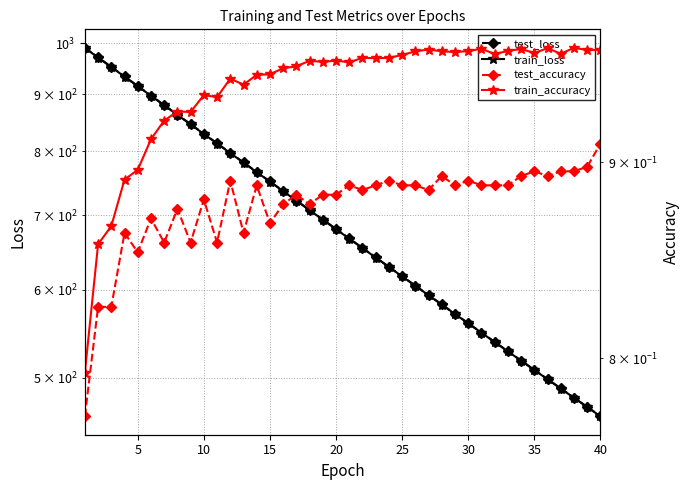

How many lines are shown in the chart?

4